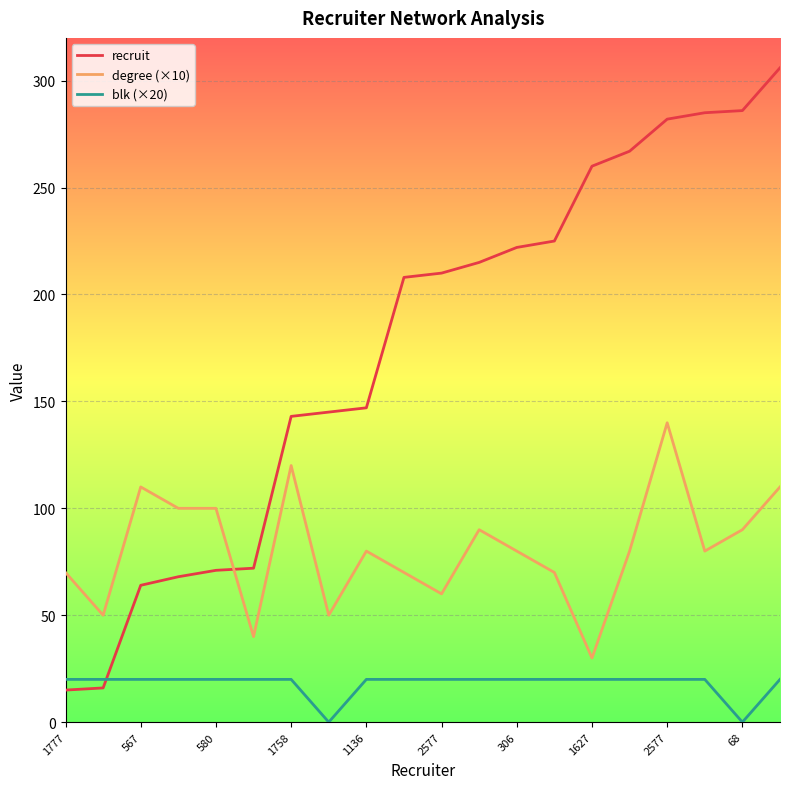

What is the maximum value shown in the chart?

306